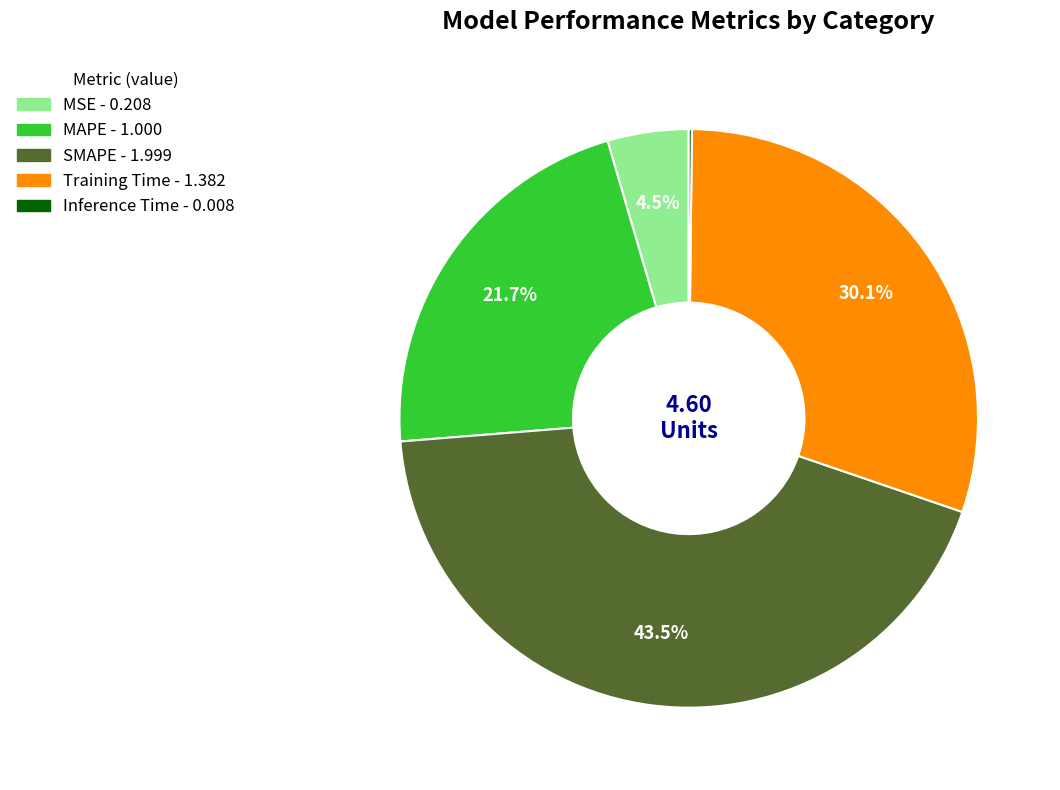

Combined, what portion of the pie is MAPE and Training Time?

51.8%